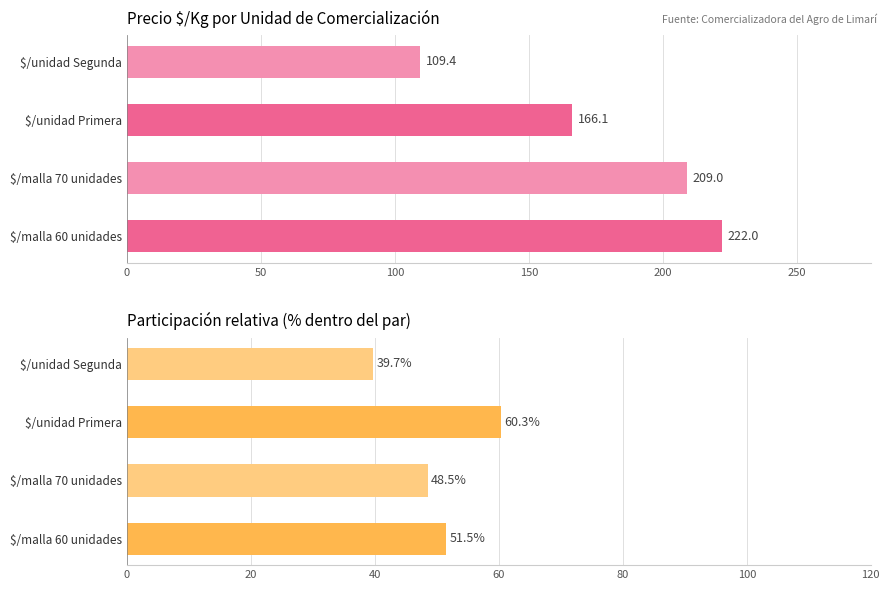

Rank the series by their maximum value, from lowest to highest.

% relativo del grupo, Precio $/Kg